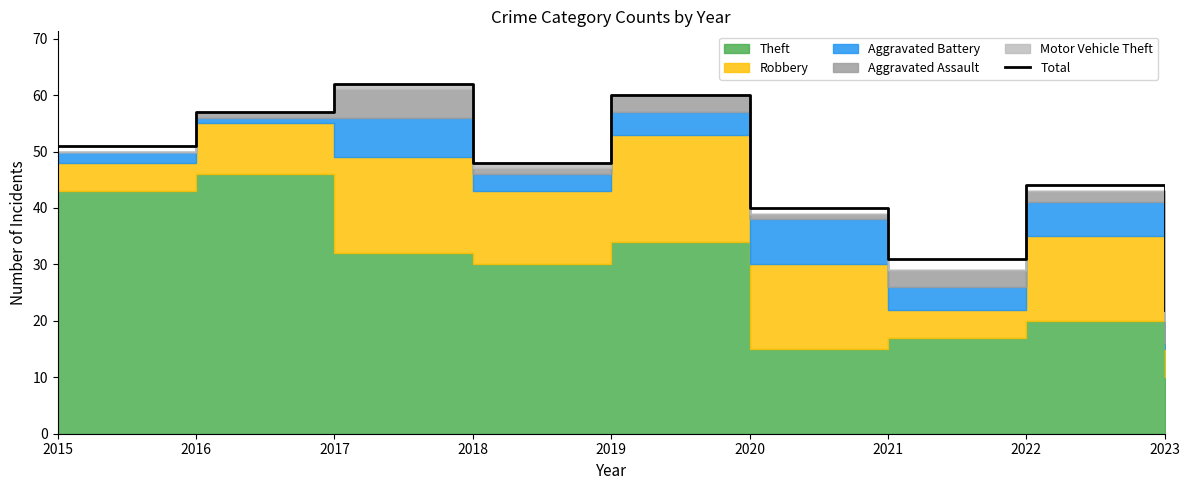

How many data points does each series have?

9